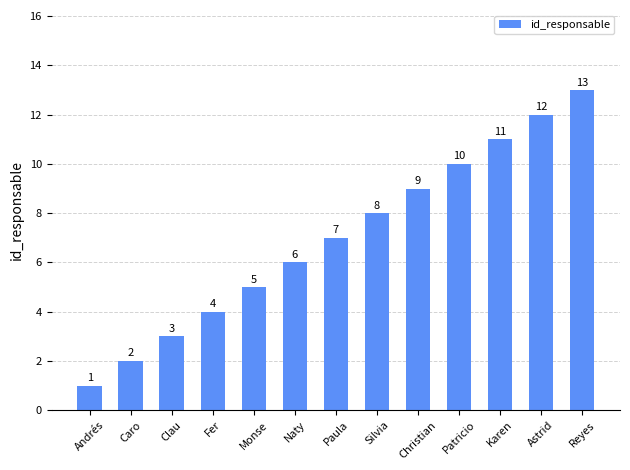

What is the difference between the maximum and second lowest values?

11